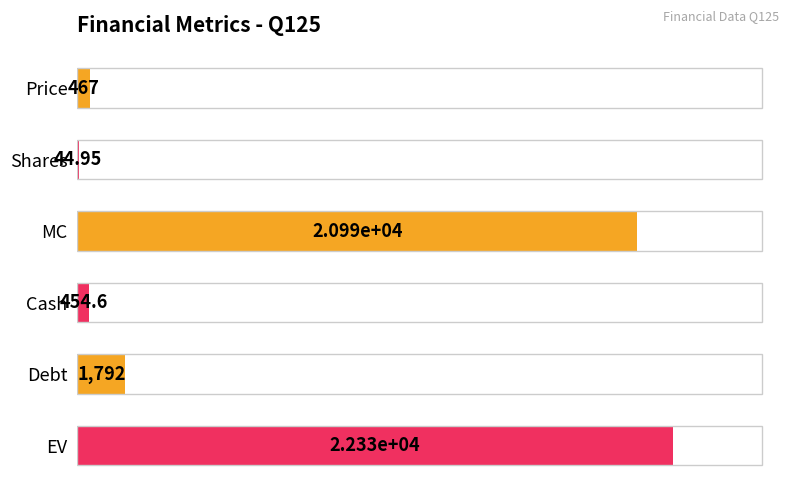

Which category has the highest value across all series?

EV